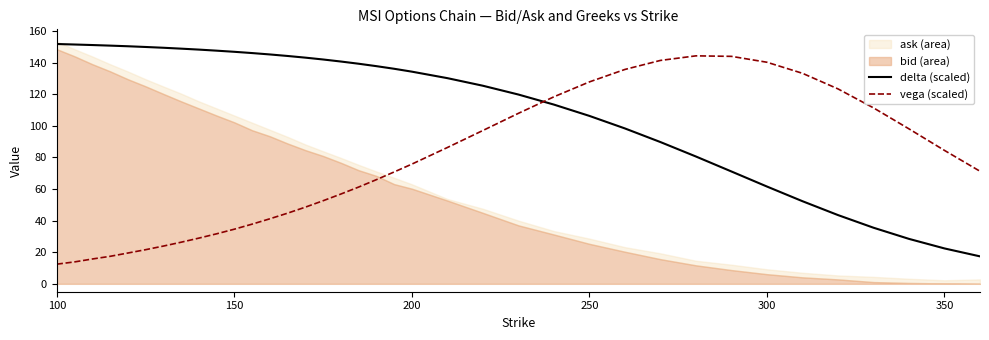

What is the difference between the maximum and minimum values in the delta series?

134.4